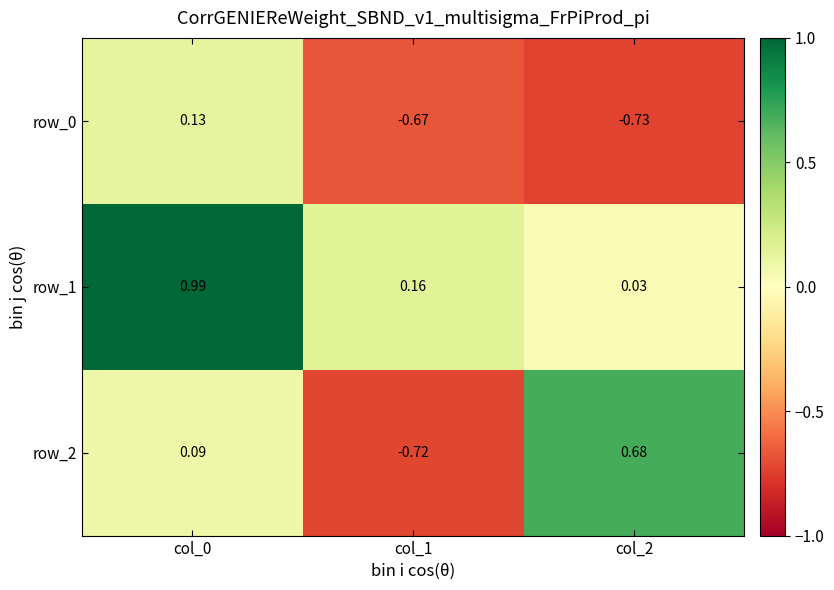

Which series changed the most between col_0 and col_1?

row_1